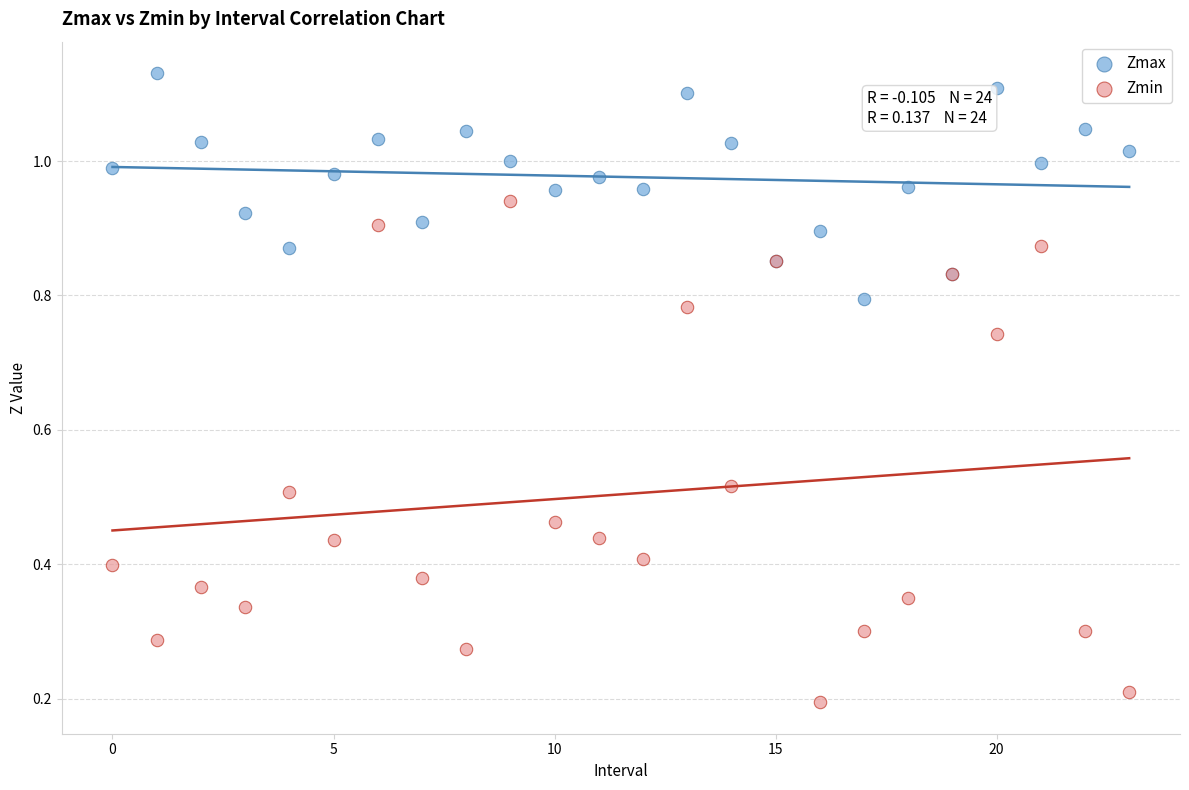

Which series contains the lowest Y value?

Zmin